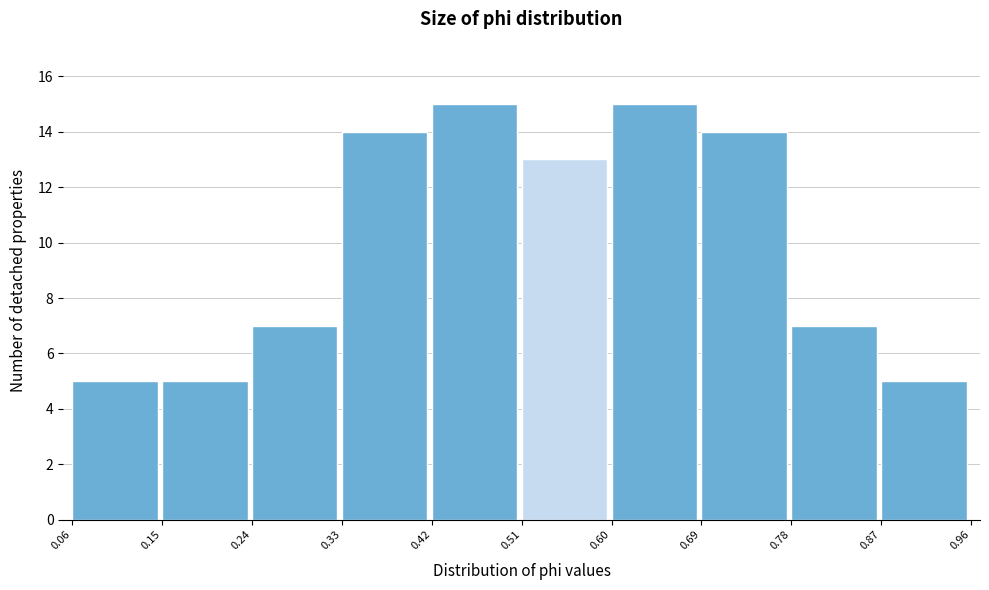

How tall is the bar that spans 0.33 to 0.42 on the x-axis? The values are not printed on the chart, so give them approximately, as read against the axis.

14